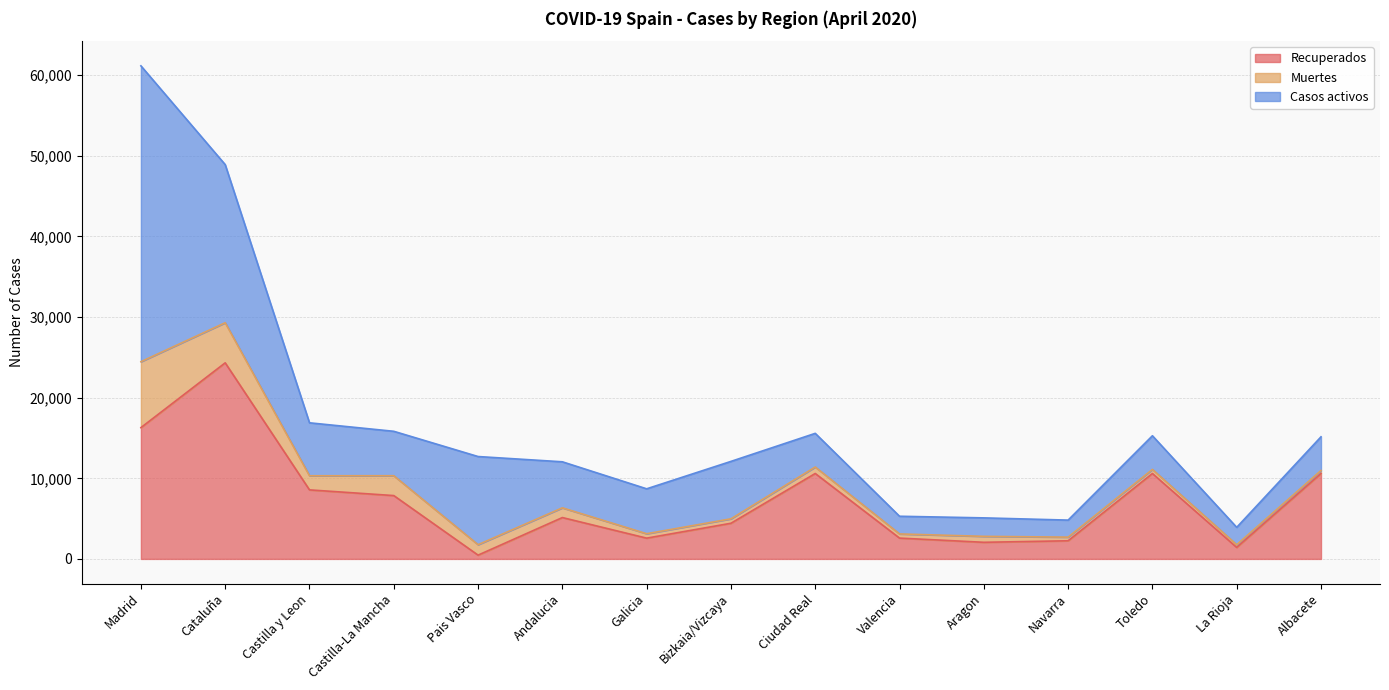

What is the sum of the Casos activos values at Toledo and Ciudad Real?

8356